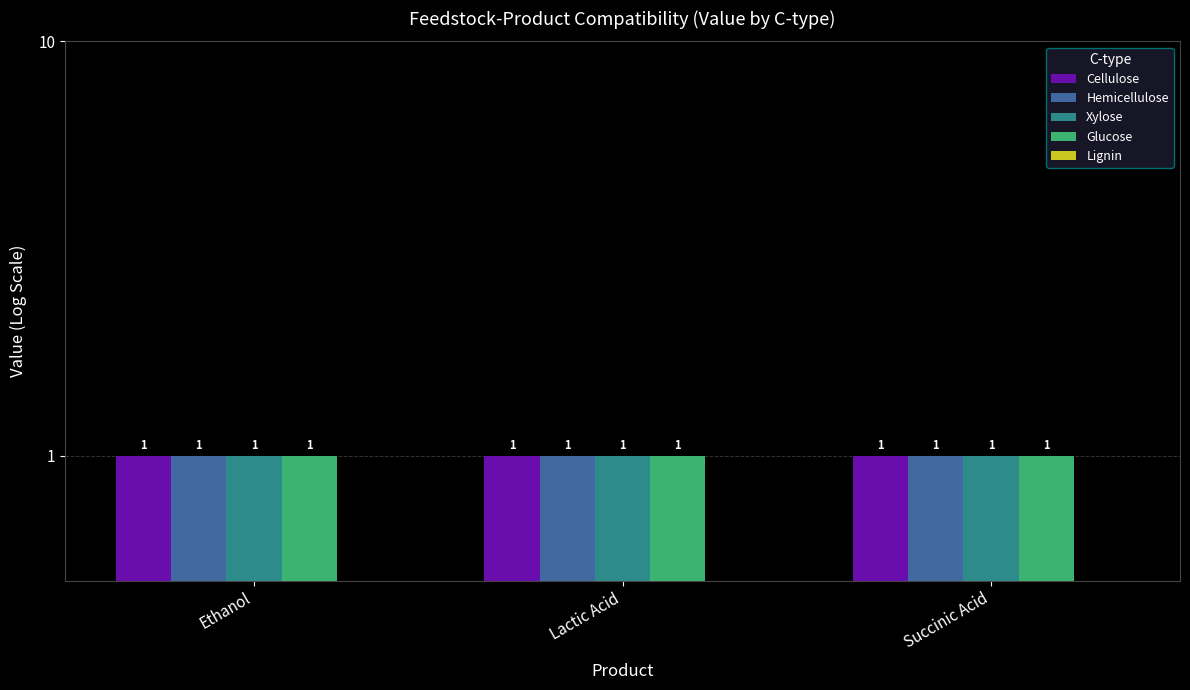

How many bars are there in total?

15